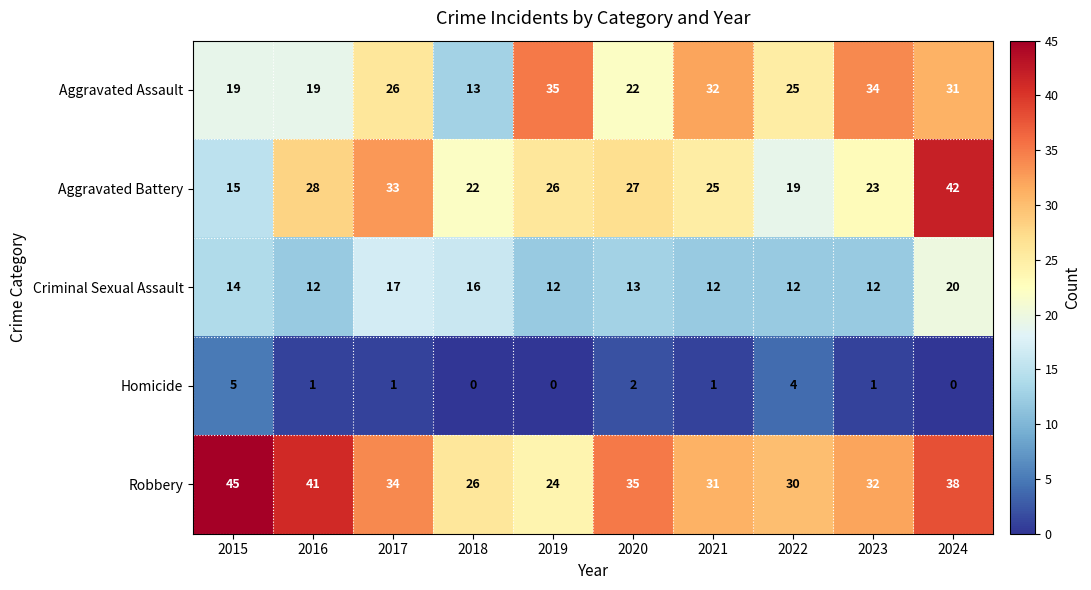

Which series has the widest spread of values?

Aggravated Battery